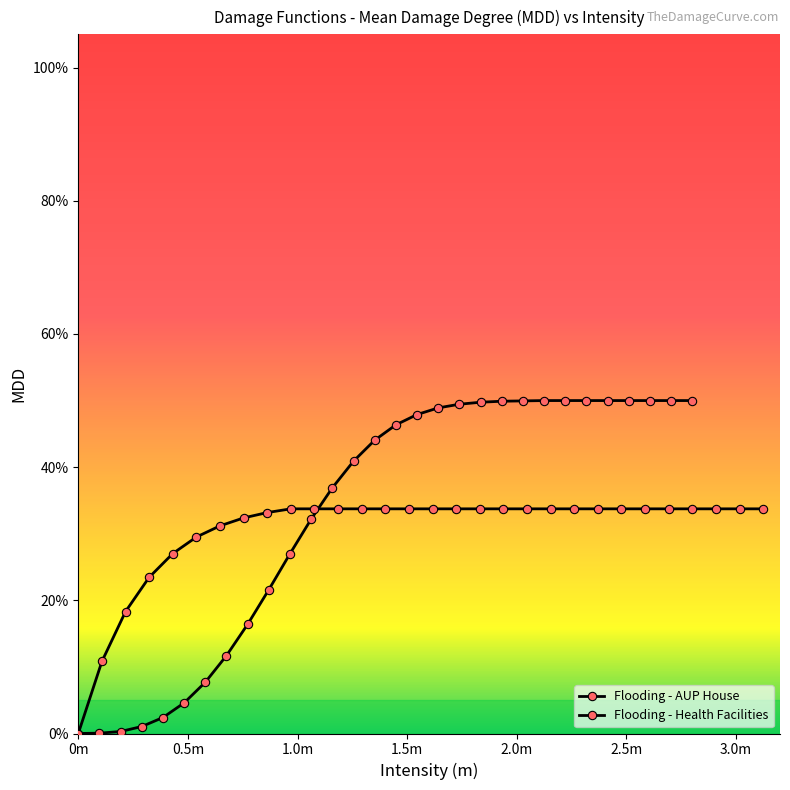

Which series has the largest range (max minus min)?

Flooding - AUP House